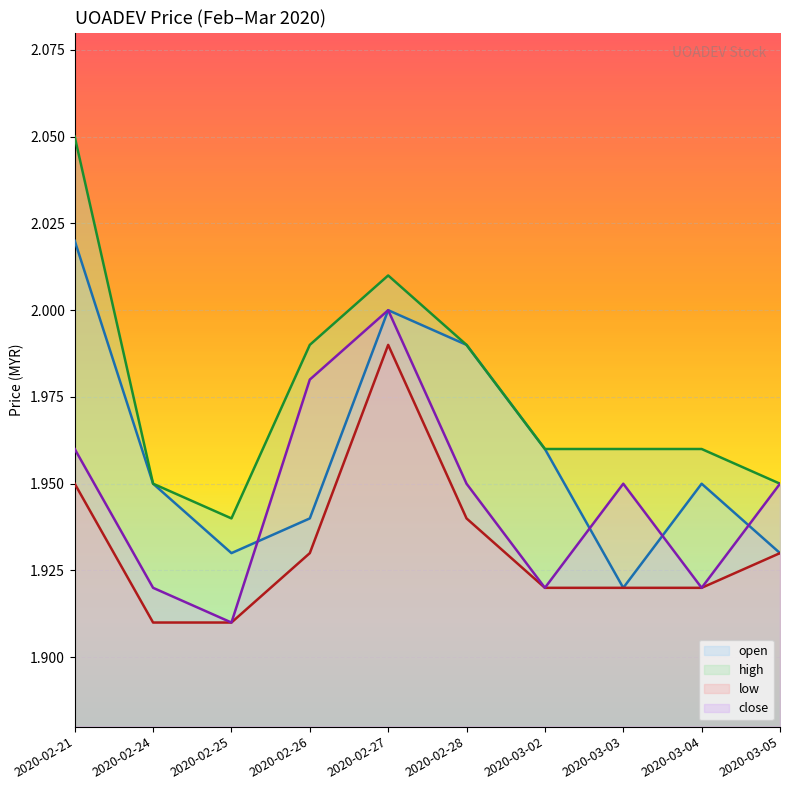

What is the minimum value shown in the chart?

1.9